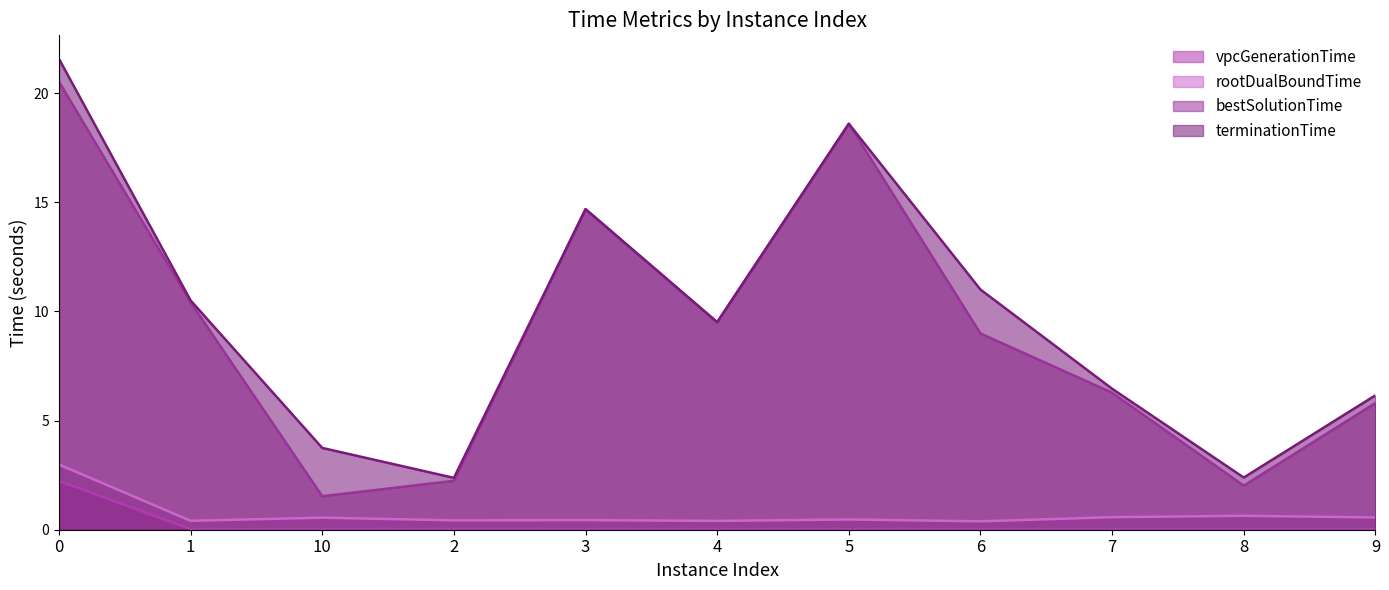

What is the spread (max minus min) of values at 0?

19.3